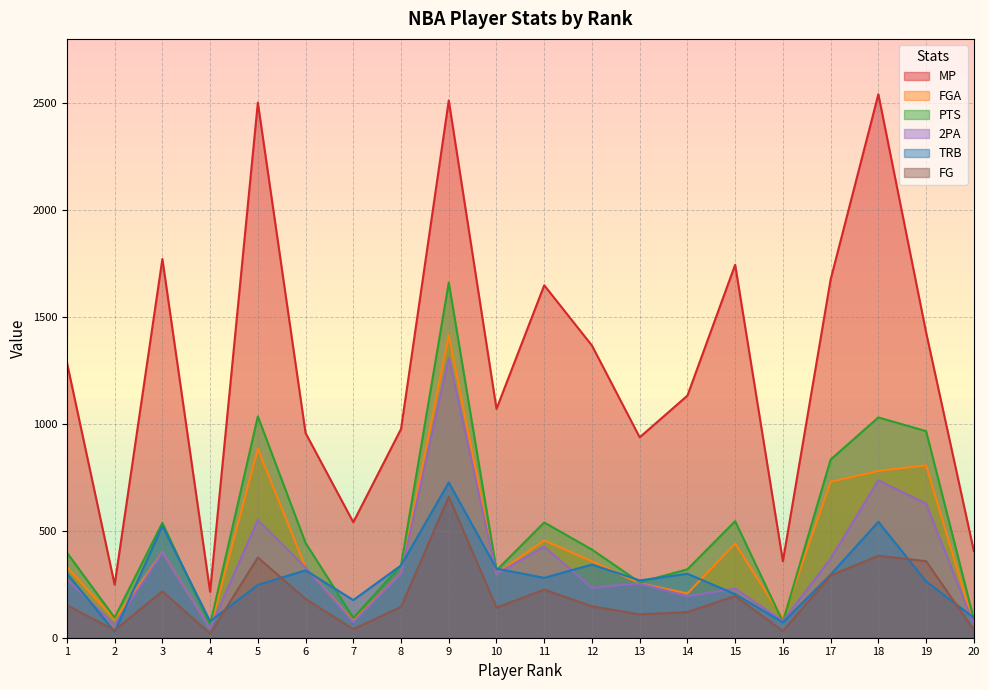

At which label does FG first exceed 152?

3